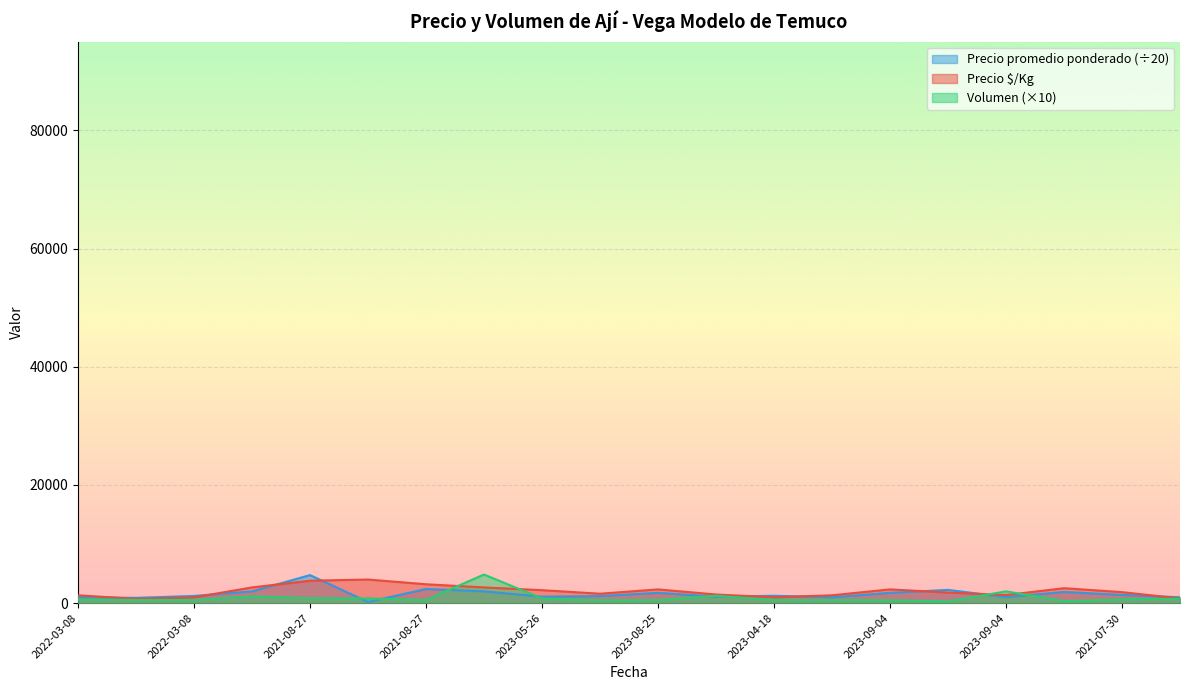

How many series are shown in this chart?

3